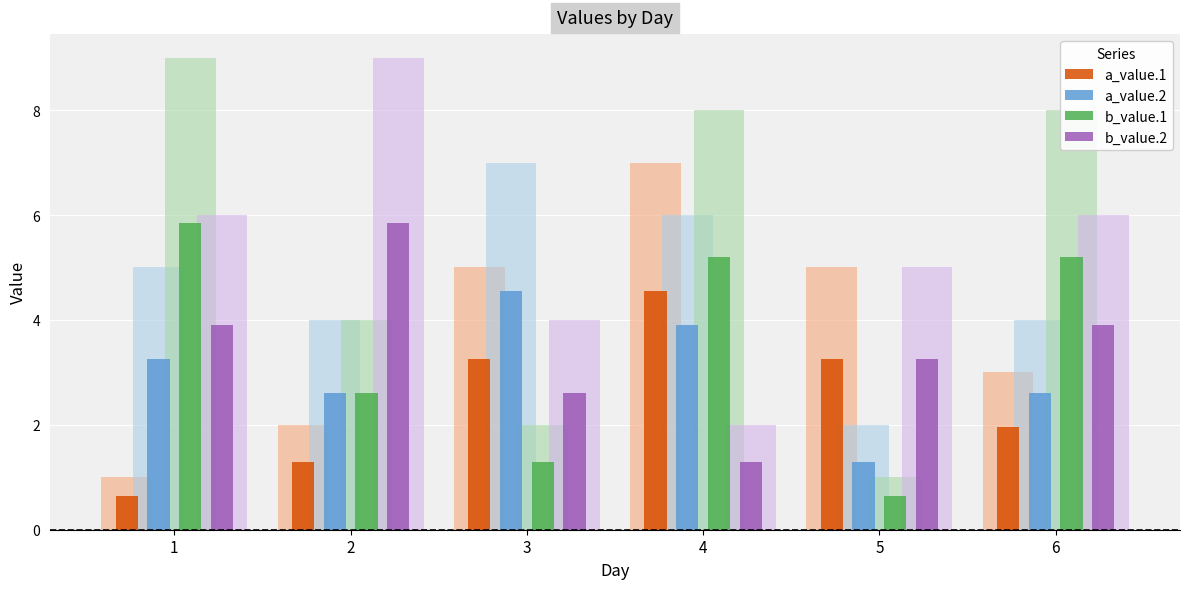

What is the value of the b_value.2 bar at the 4th from the left?

1.3